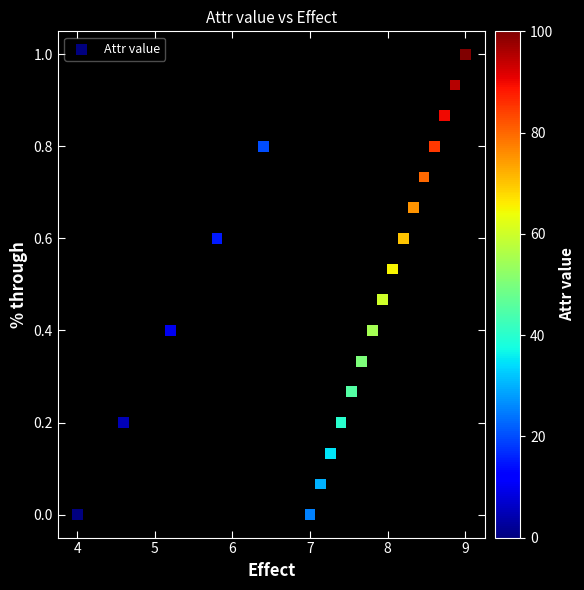

What is the range of X values (max minus min)?

5.0